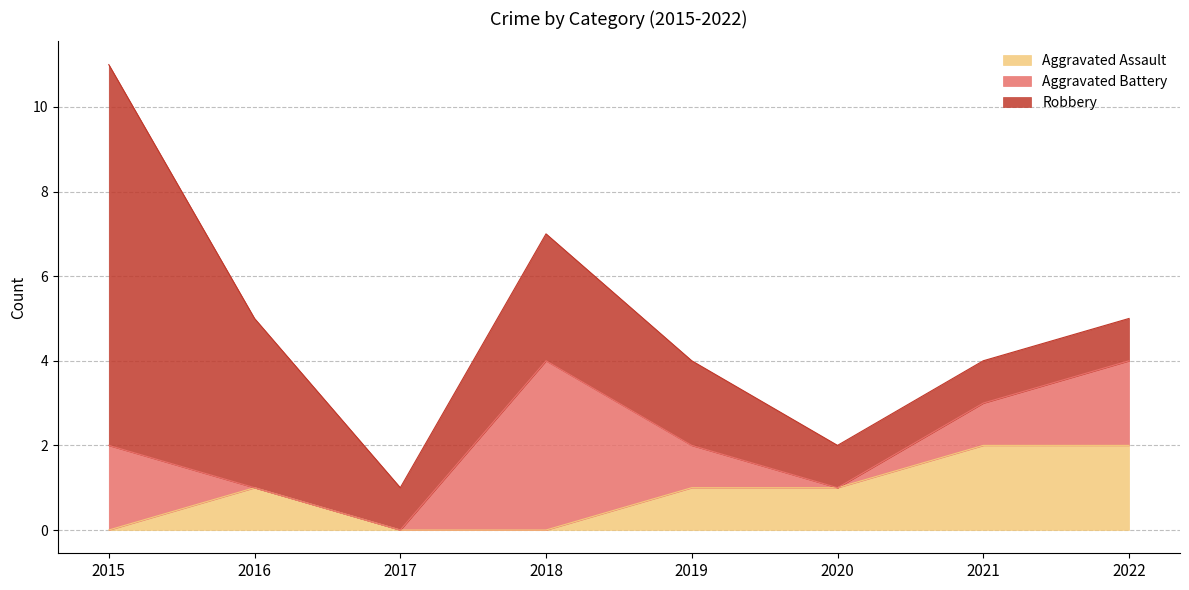

Does the chart have visible grid lines?

Yes